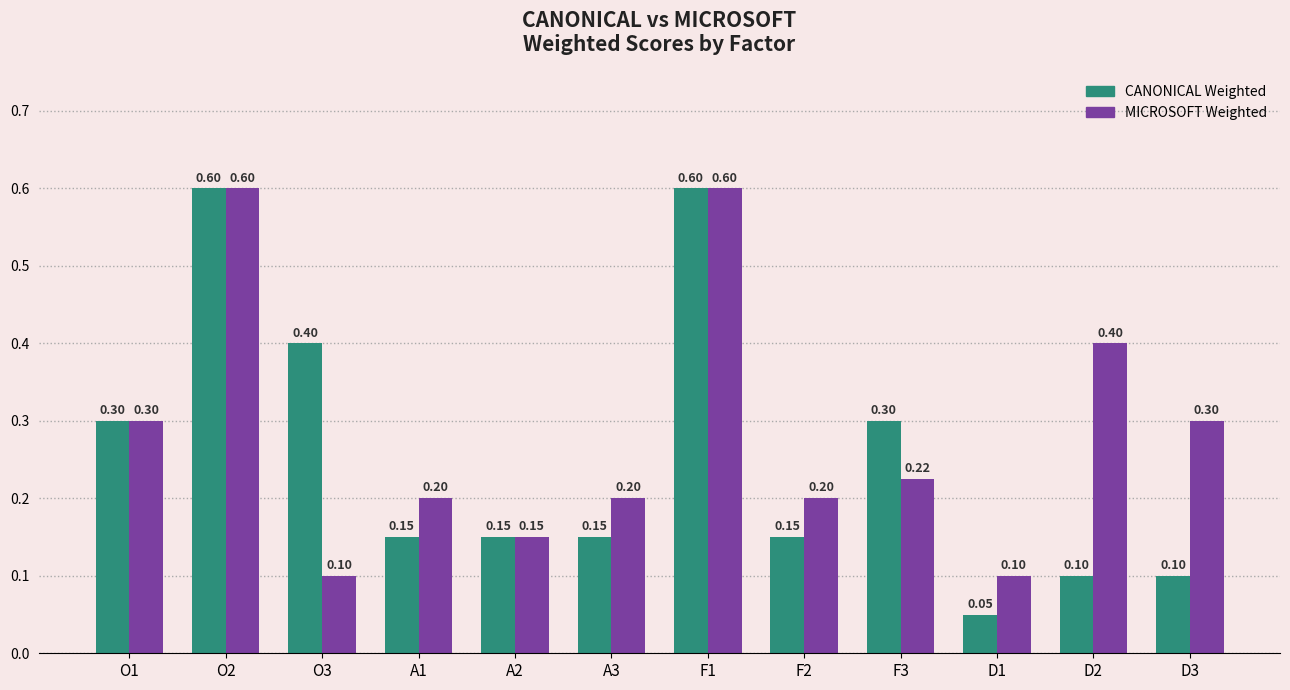

Is it true that MICROSOFT Weighted equals 0.2 at A1?

True